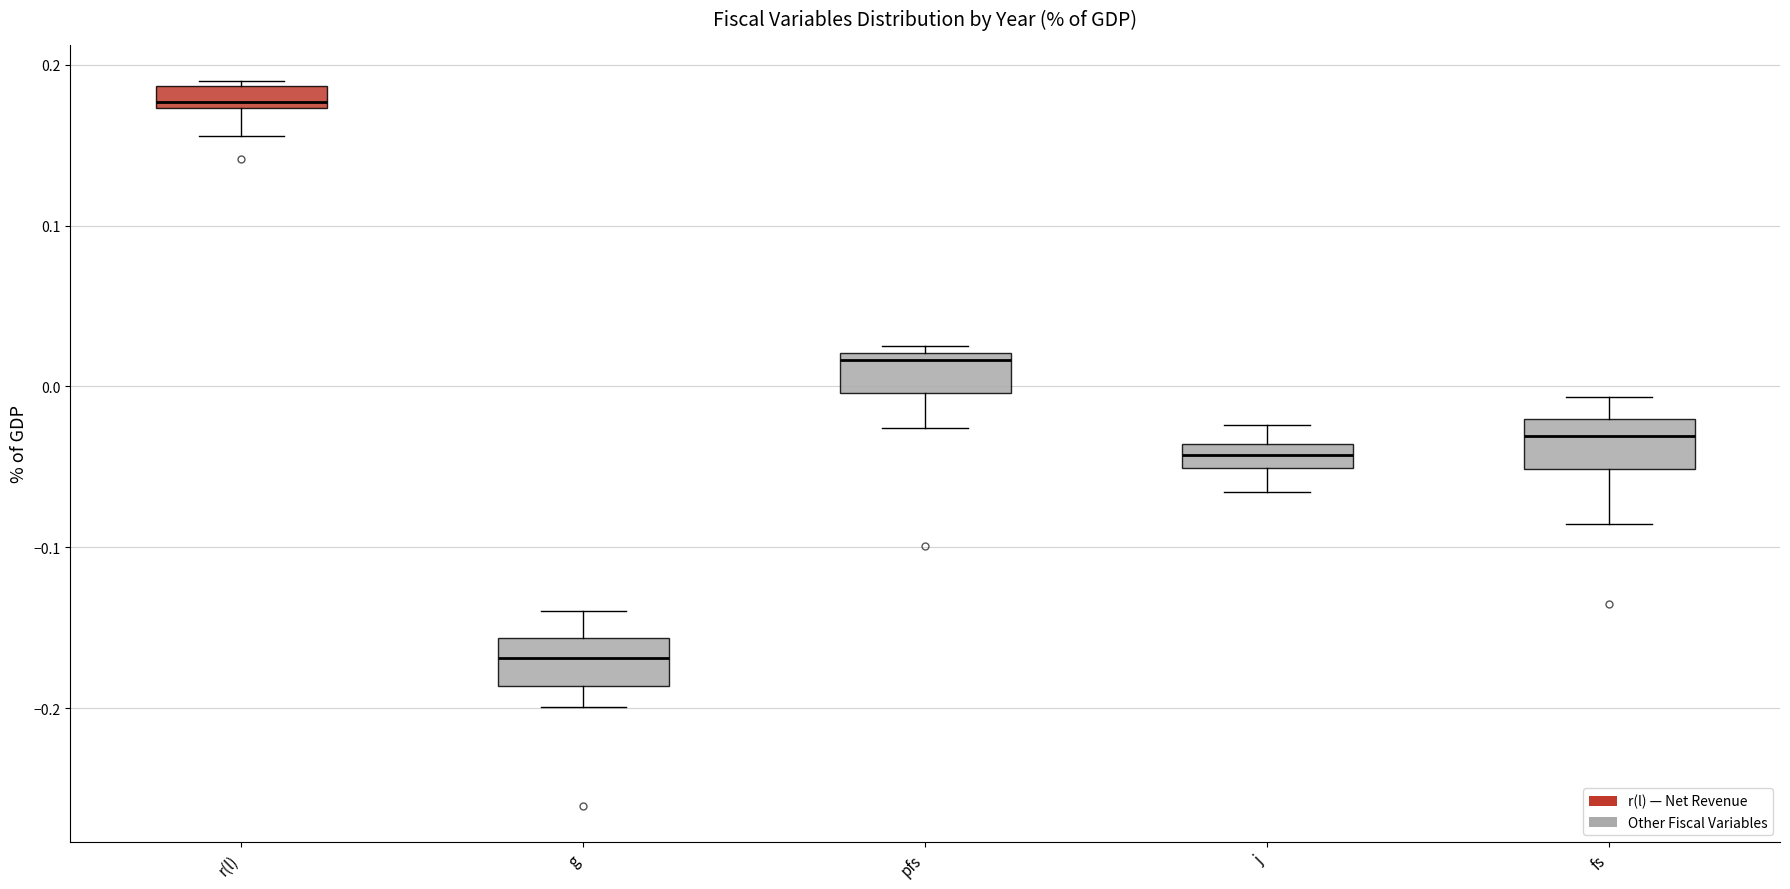

Which box has the lowest median line?

g